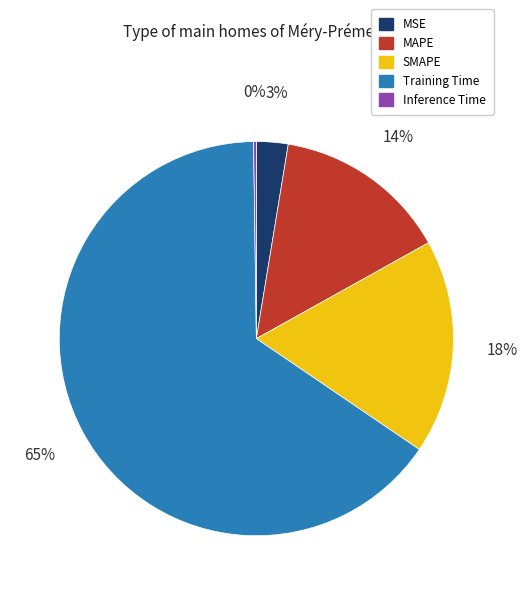

Is there a majority slice in this chart?

Yes